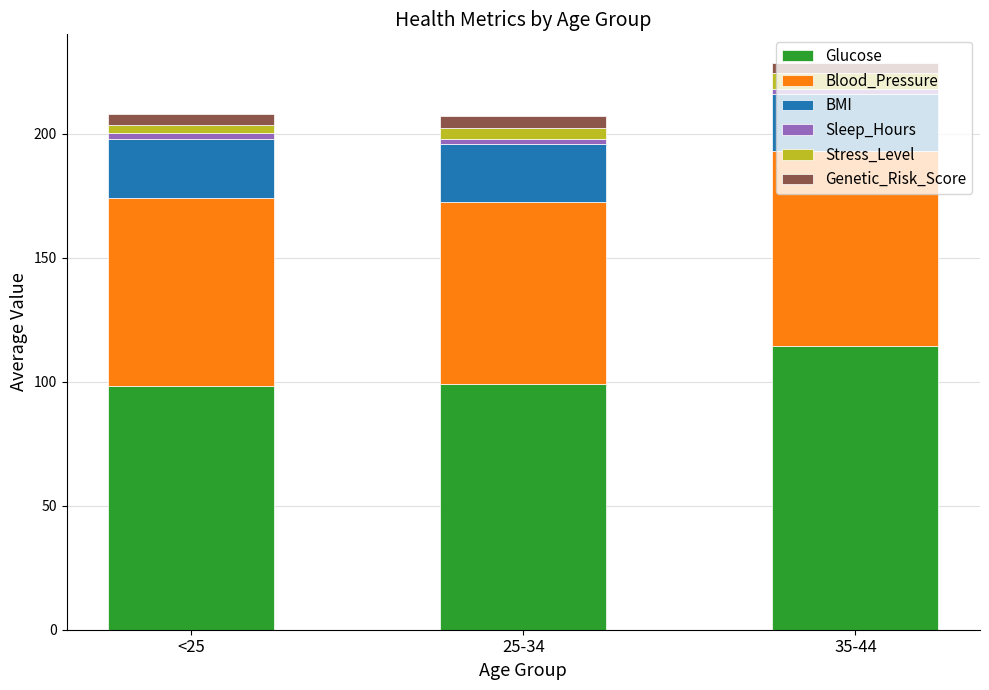

What is the minimum value for Glucose?

98.3